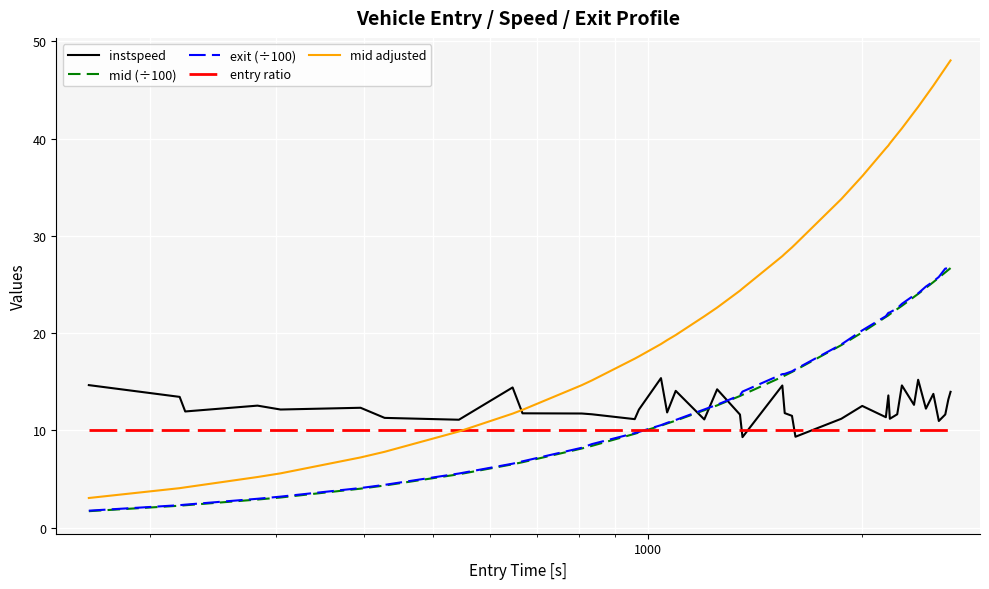

How many intersections are there between instspeed and exit (÷100)?

3